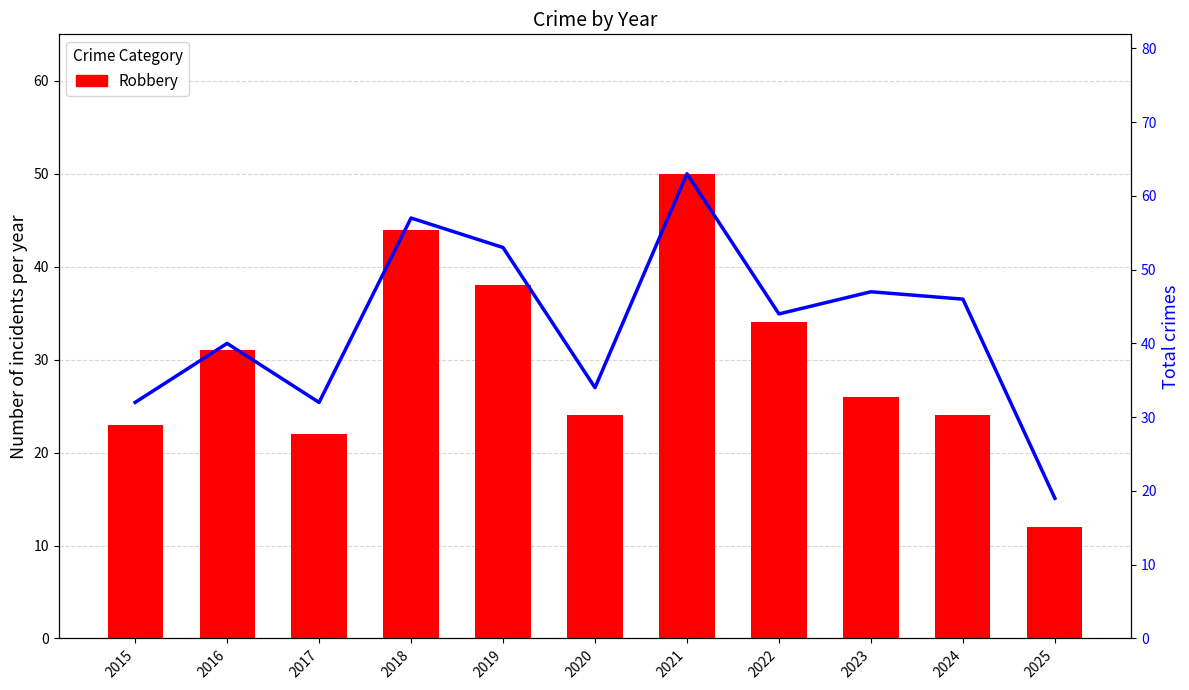

How many distinct data groups are displayed?

2